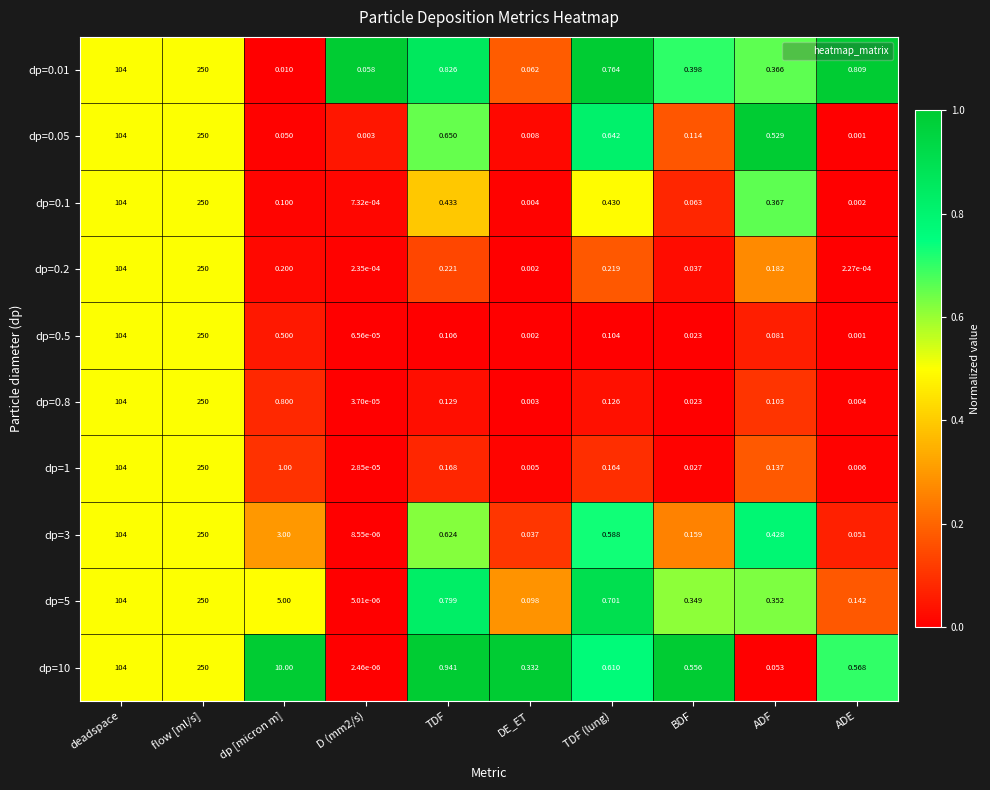

Where is dp=3 nearest to the value 125?

deadspace